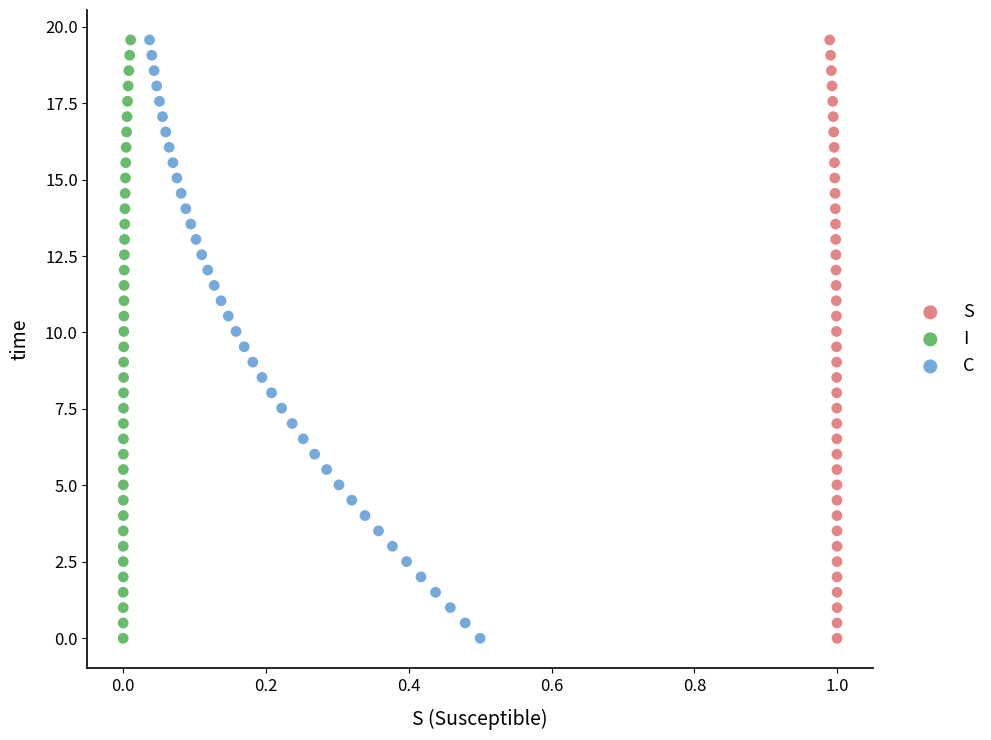

What are all the series names shown in the legend?

S, I, C